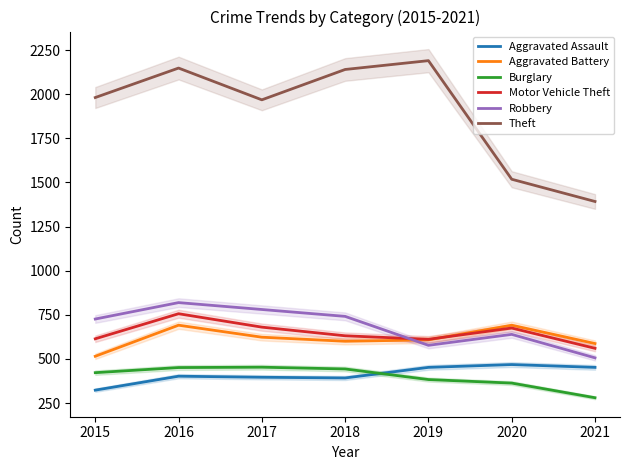

True or false: Burglary has more than 1 interior local peaks.

False